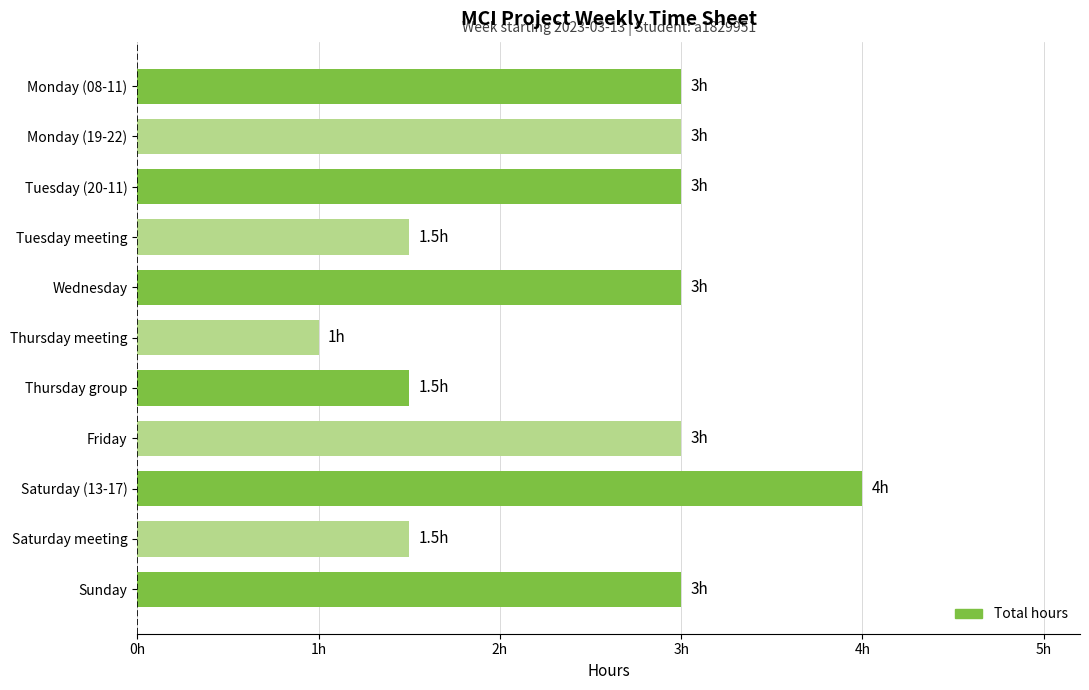

At which category does the chart reach its minimum across all series?

Thursday meeting